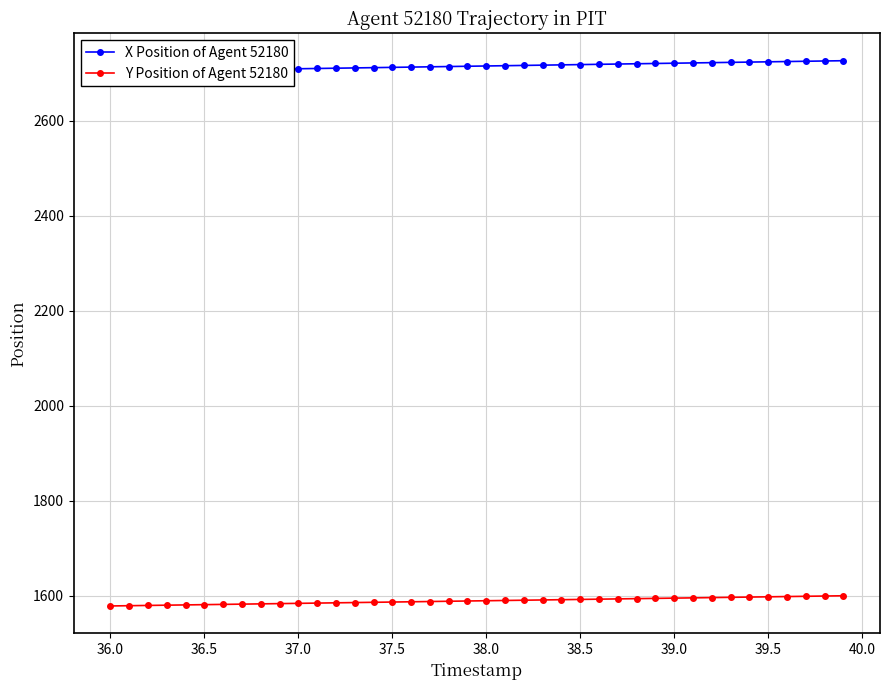

What is the difference between the maximum and minimum values in the Y Position of Agent 52180 series?

21.5